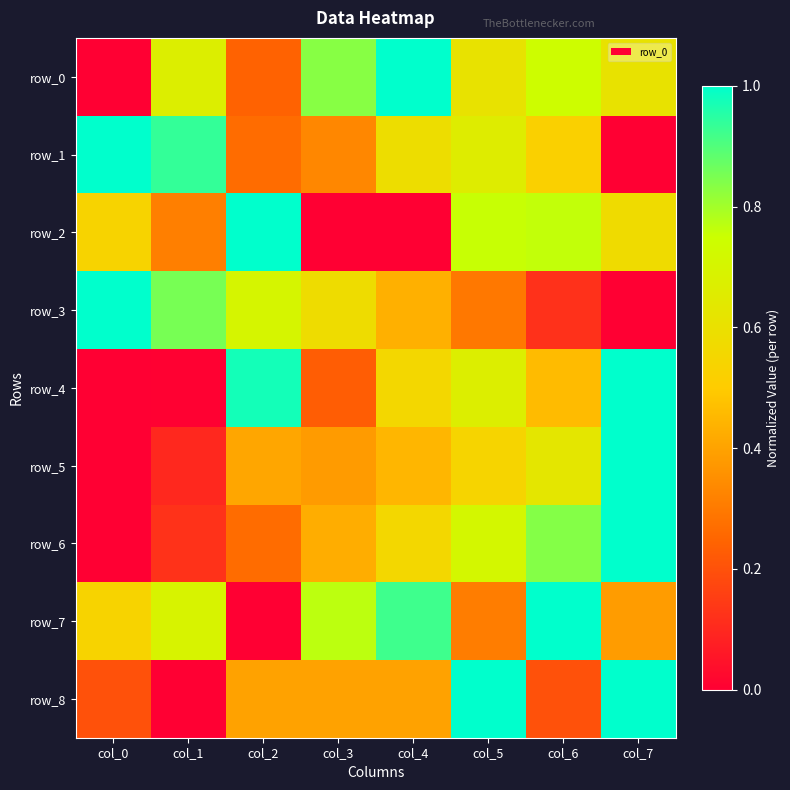

Reading left to right, extract all data points from this chart.

row_0: 0.0	0.7	0.2	0.8	1.0	0.6	0.7	0.6
row_1: 1.0	0.9	0.3	0.3	0.6	0.7	0.5	0.0
row_2: 0.5	0.3	1.0	0.0	0.0	0.8	0.8	0.6
row_3: 1.0	0.9	0.7	0.6	0.4	0.3	0.1	0.0
row_4: 0.0	0.0	1.0	0.2	0.6	0.7	0.5	1.0
row_5: 0.0	0.1	0.4	0.4	0.4	0.5	0.6	1.0
row_6: 0.0	0.1	0.3	0.4	0.6	0.7	0.8	1.0
row_7: 0.5	0.7	0.0	0.8	0.9	0.3	1.0	0.4
row_8: 0.2	0.0	0.4	0.4	0.4	1.0	0.2	1.0